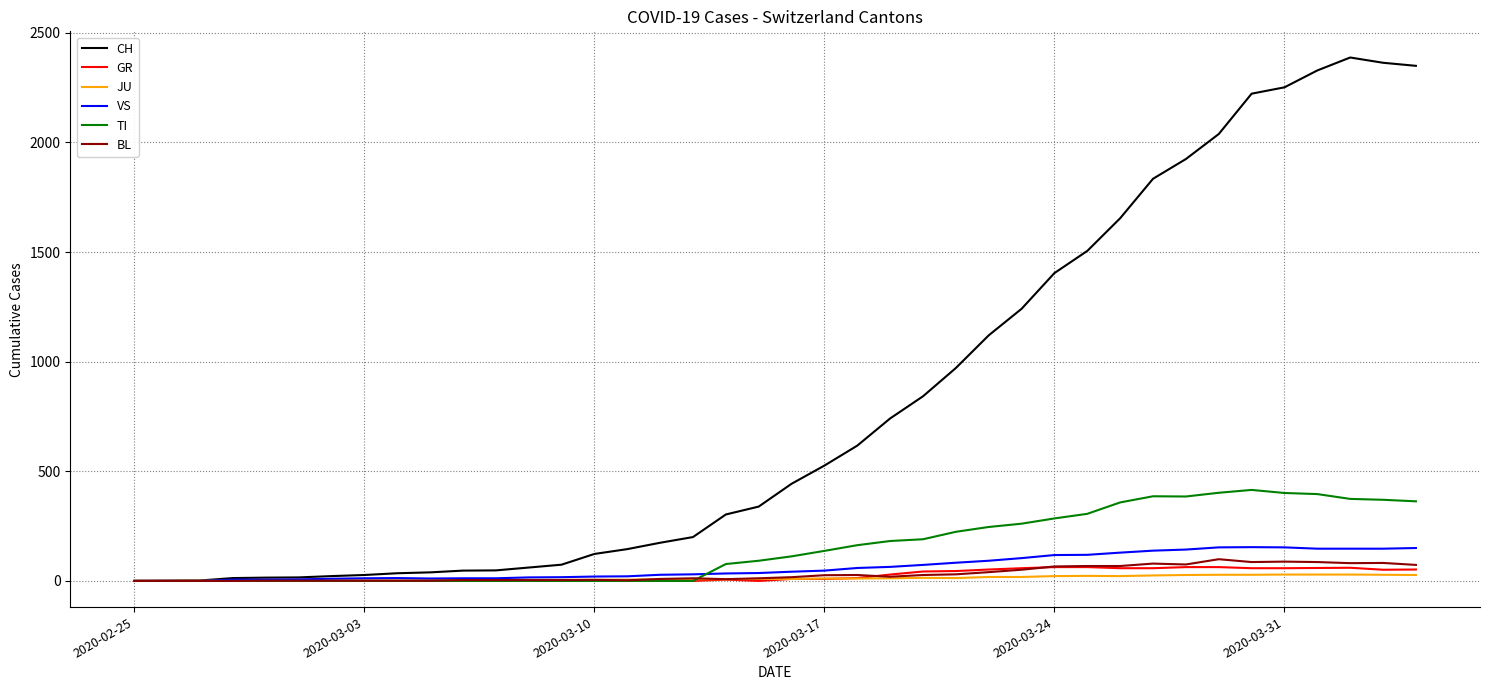

What is the highest value of the CH series?

2387